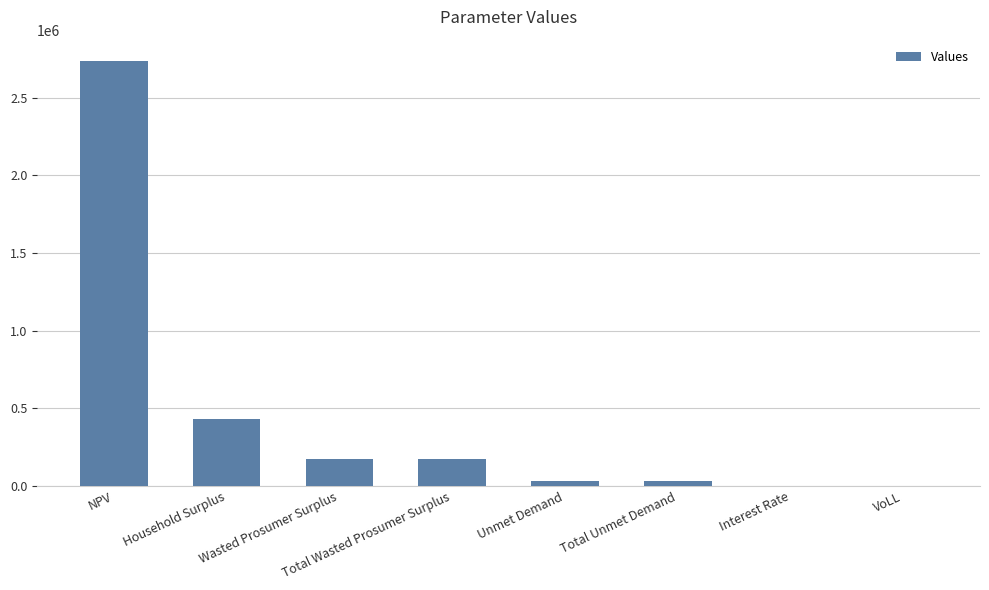

Approximately how many times larger is the value at Household Surplus compared to Wasted Prosumer Surplus?

2.5